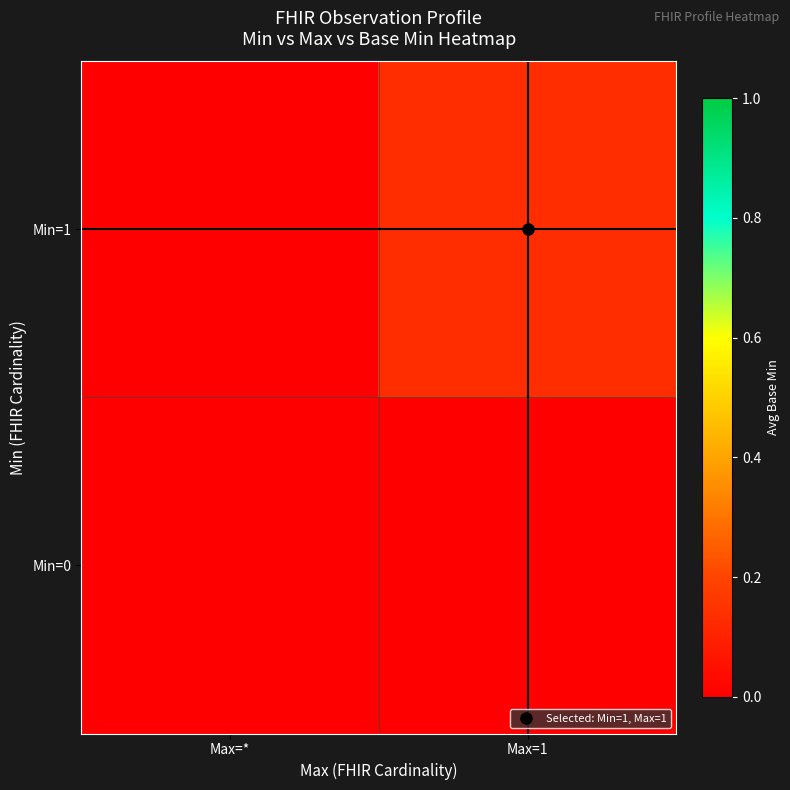

At which category is the sum across all series the highest?

Max=1